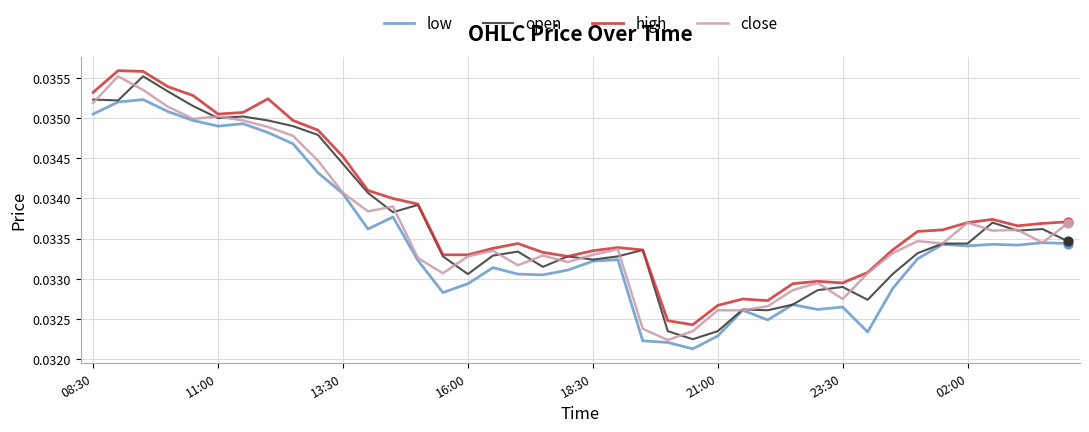

How many lines are shown in the chart?

4